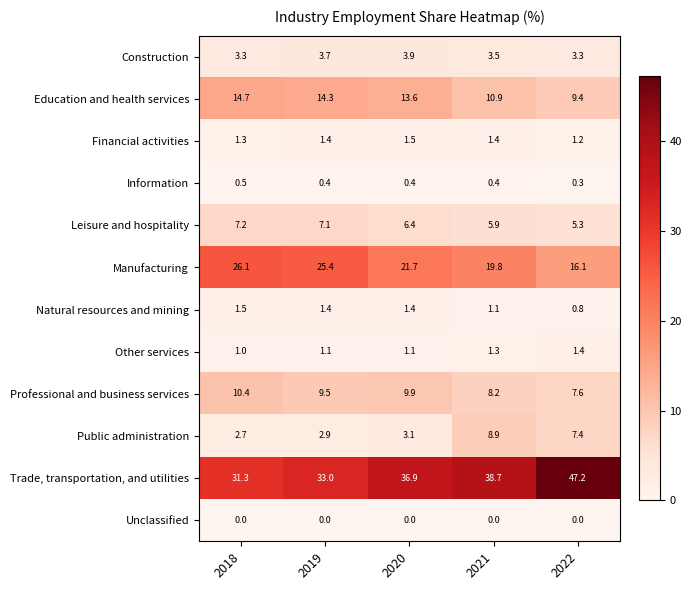

What is the difference between the second highest and minimum values in the Other services series?

0.3